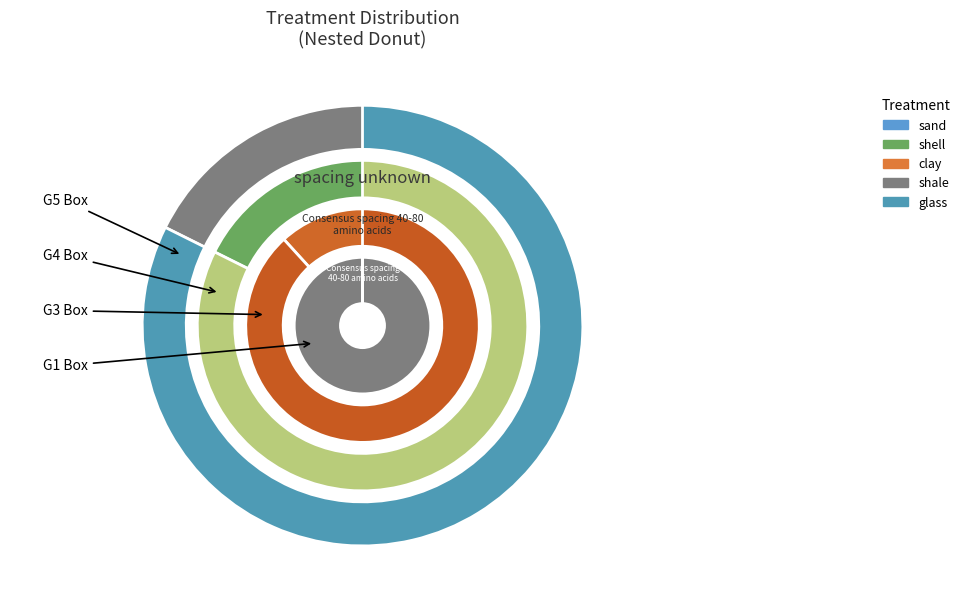

To the nearest percent, what is the difference between the largest and smallest slice percentages?

6%